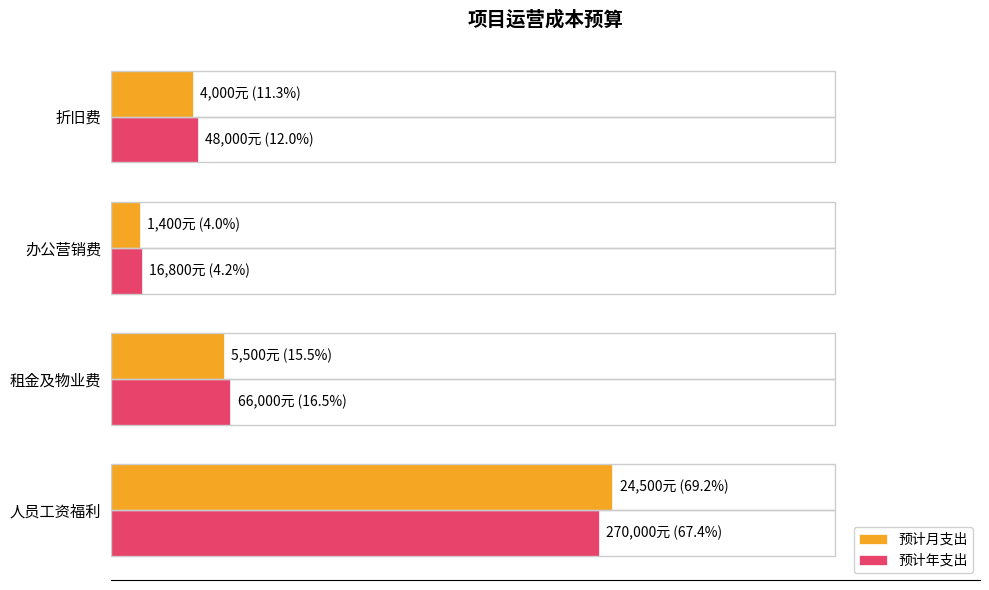

Is it true that 预计年支出 equals 28.3 at 租金及物业费?

False